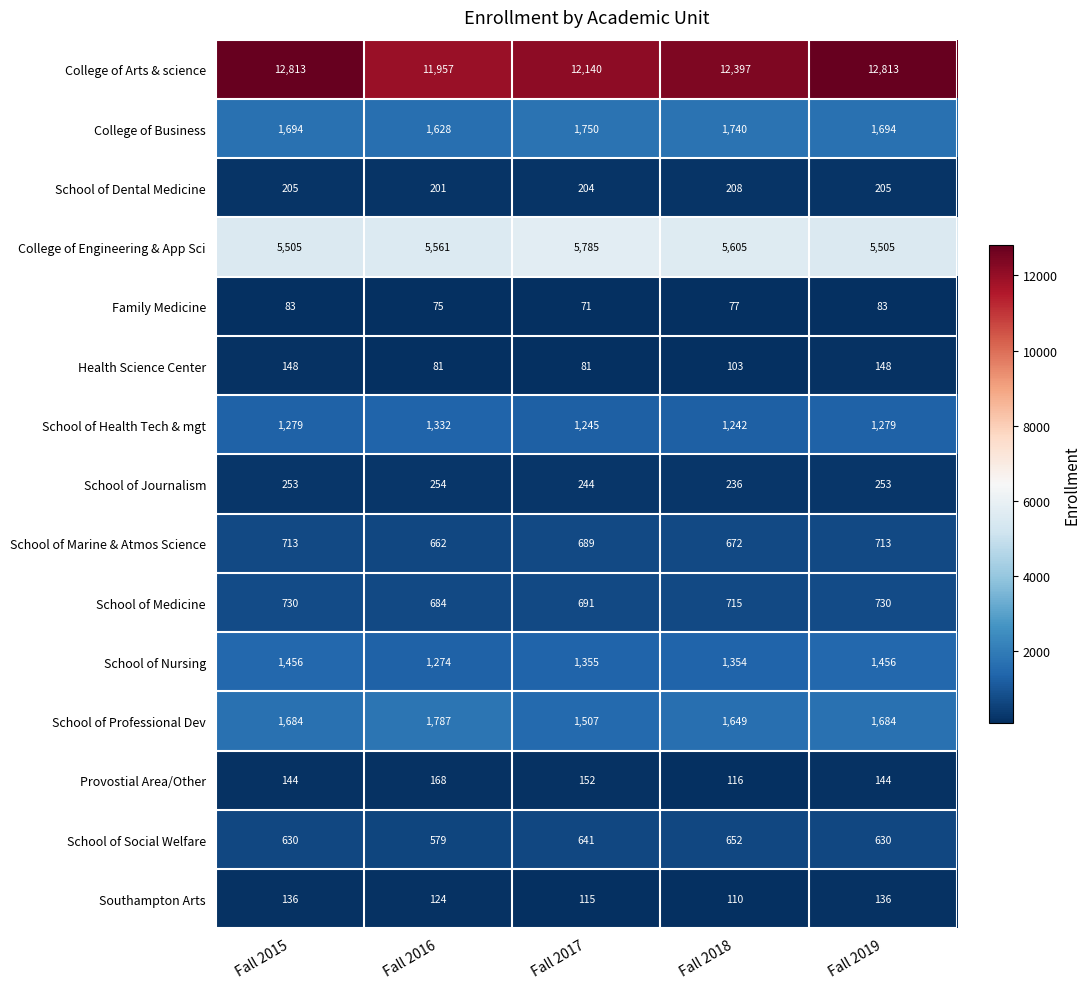

What is the sum of the College of Business values at Fall 2016 and Fall 2017?

3378